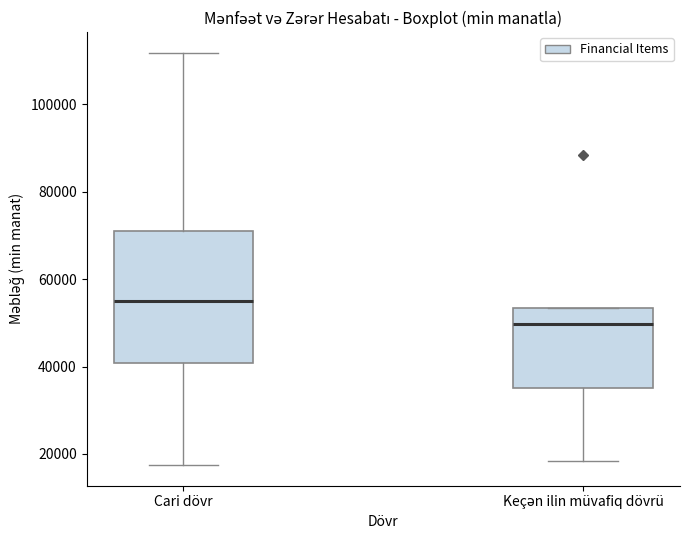

Which box is the tallest, from its lower edge to its upper edge?

Cari dövr